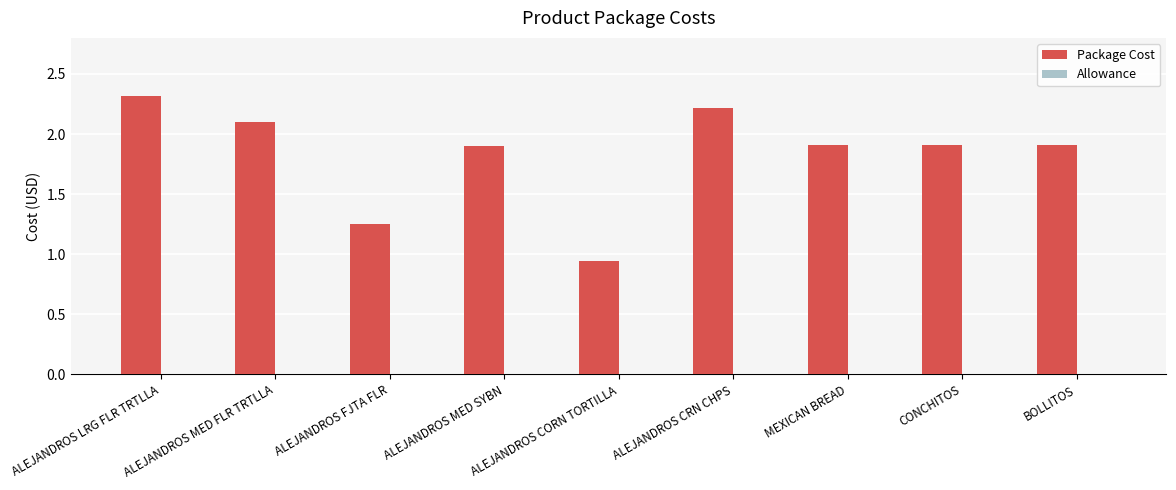

How many data points does each series have?

9